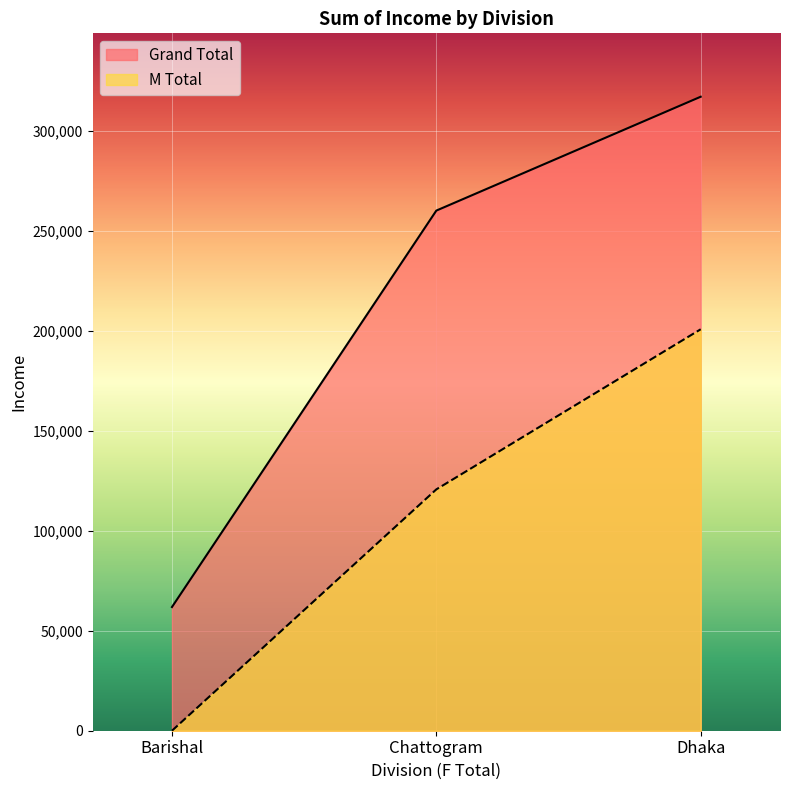

At which category is the sum across all series the highest?

Dhaka